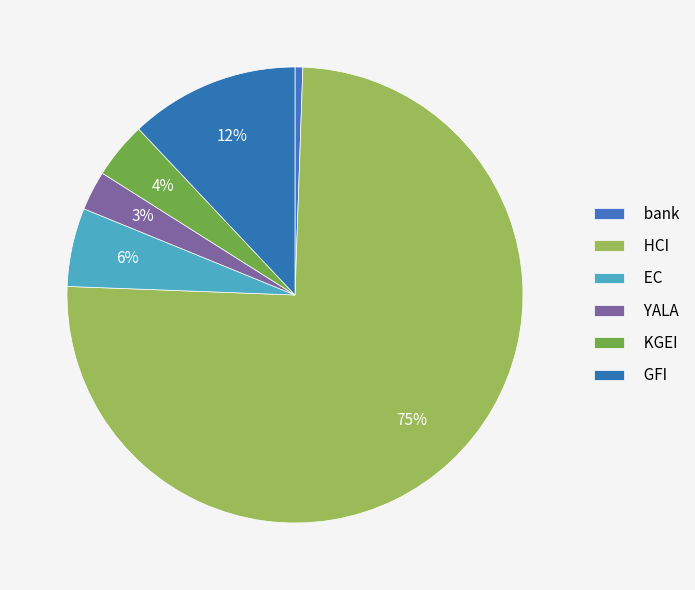

Is it true that EC is 1% of the pie?

False